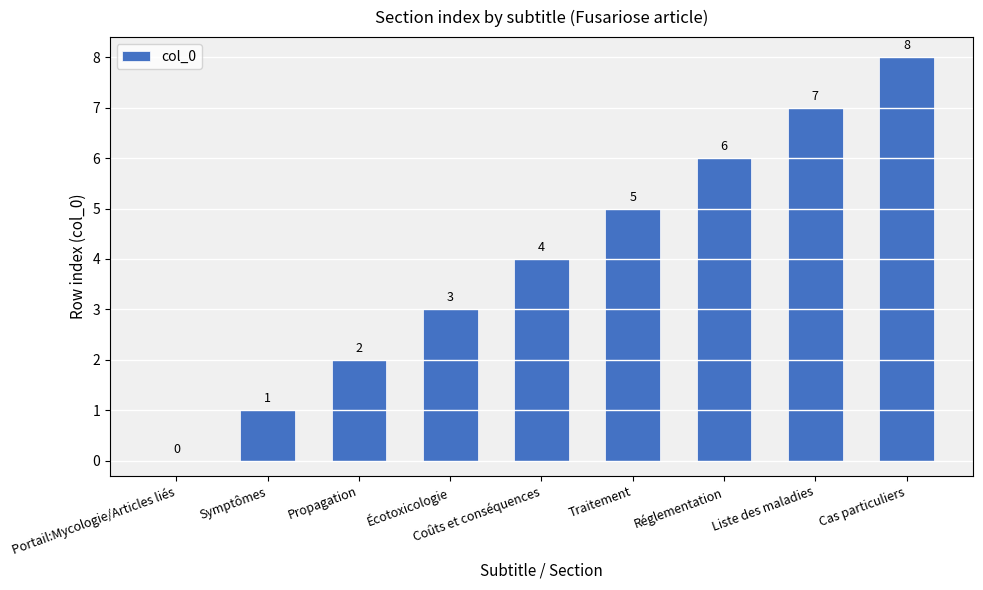

At which label is the value closest to 4?

Coûts et conséquences